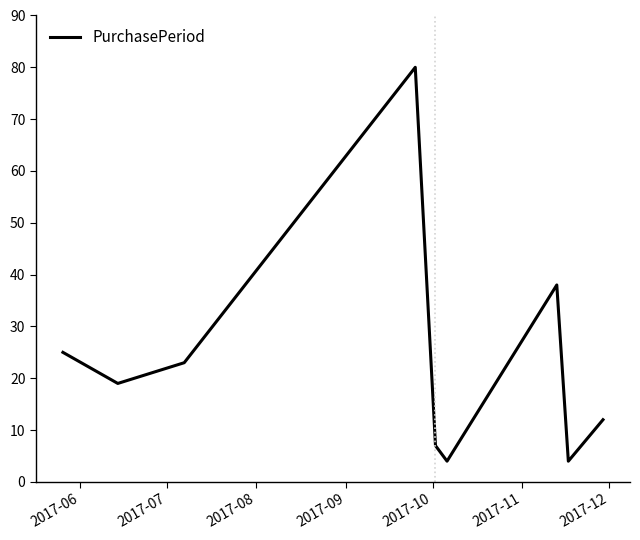

What is the difference between the maximum and minimum values?

76